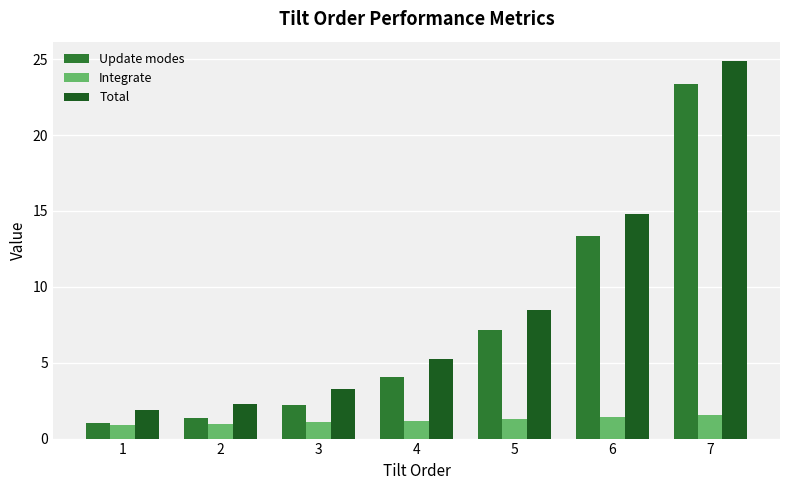

What is the value of the Update modes bar at the 2nd from the left?

1.3